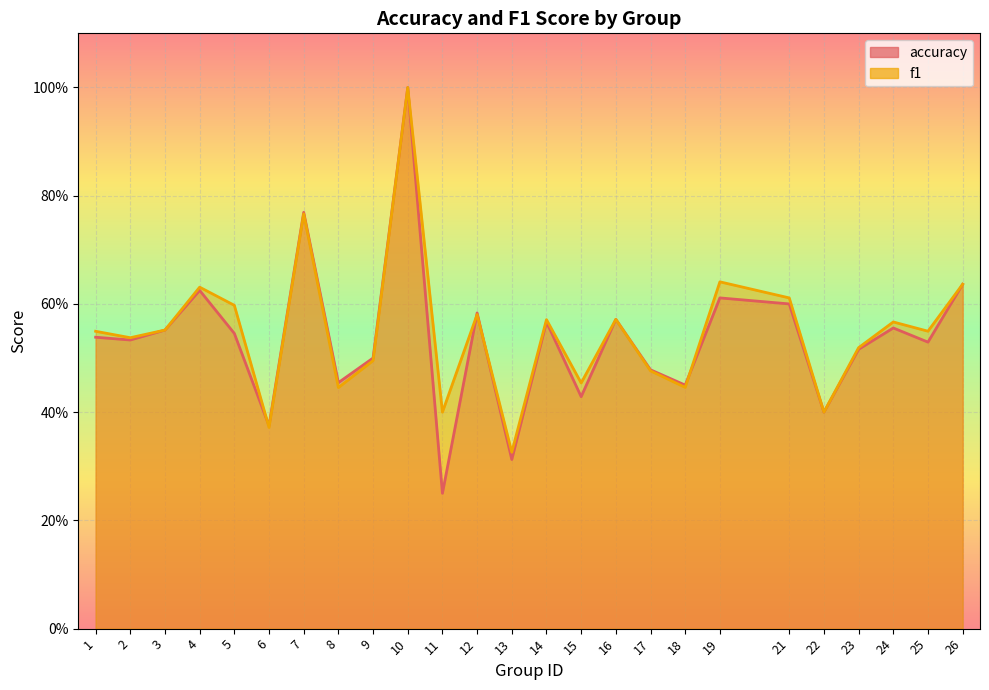

What are all the series names shown in the legend?

accuracy, f1